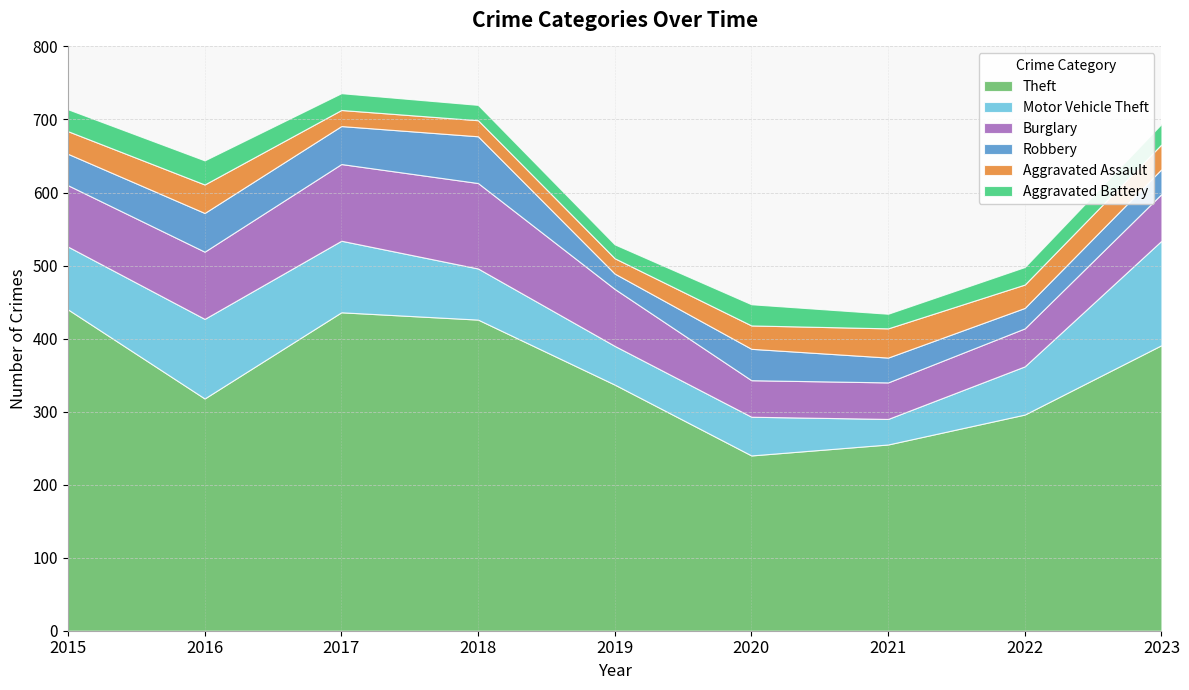

What value does the Aggravated Assault series have at 2019, to the nearest 10?

20